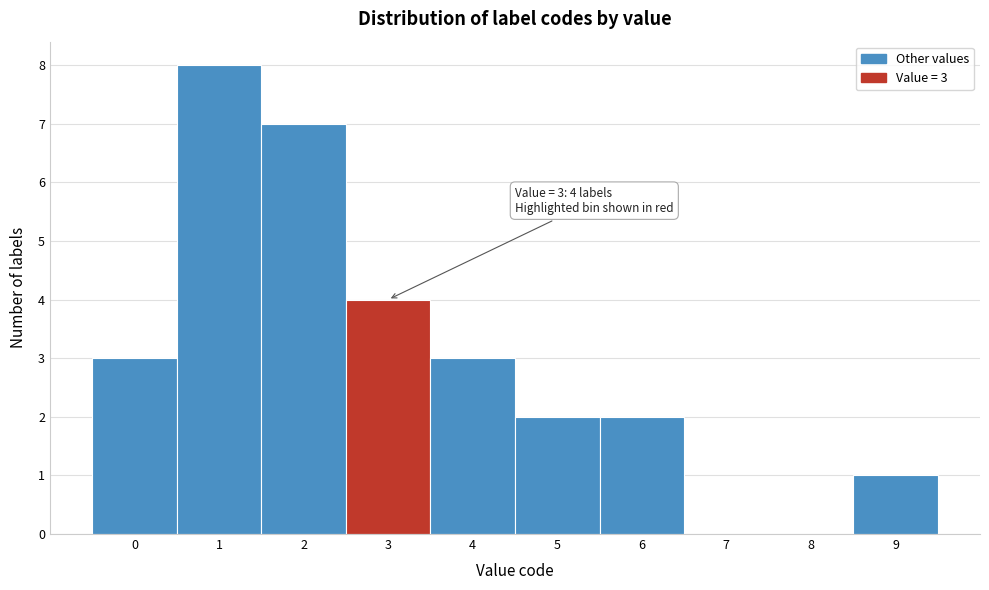

Which range on the x-axis has the tallest bar?

0.5 to 1.5